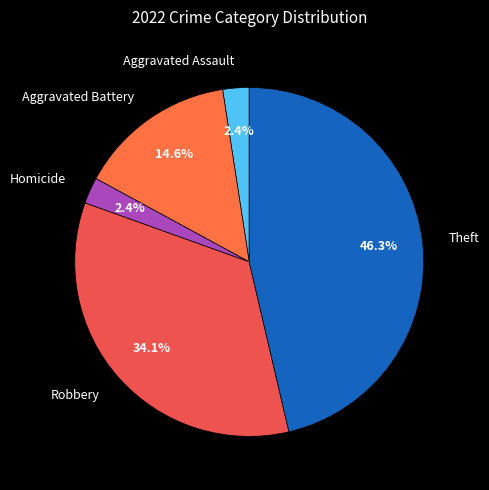

Does Aggravated Assault account for over 50% of the chart?

No